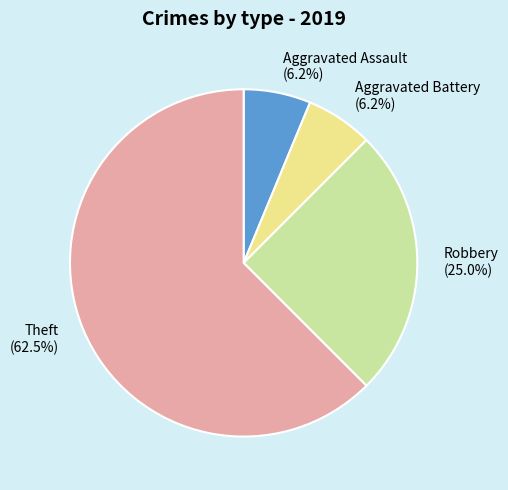

What percentage is NOT represented by Robbery (25.0%)?

75.0%